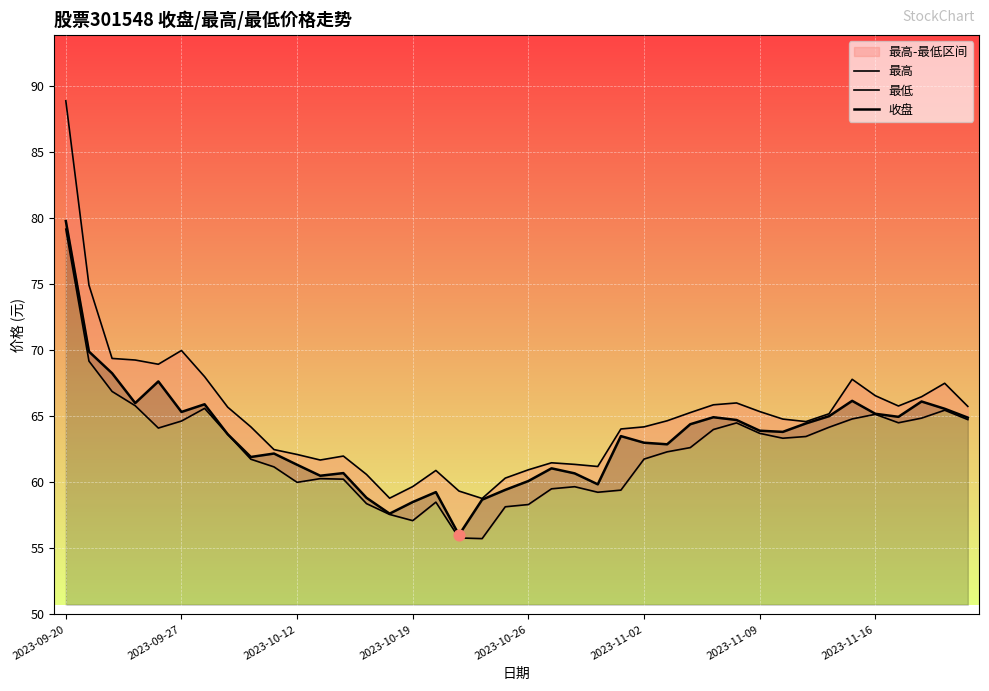

Which series has the widest spread of Y values?

最高